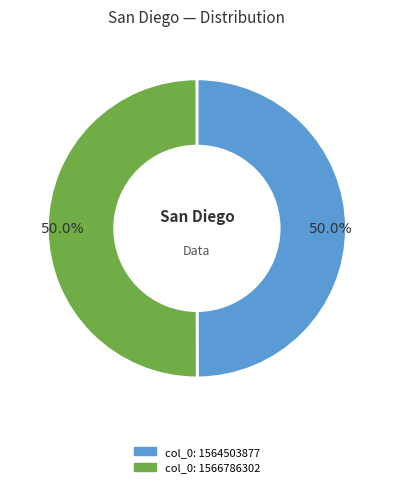

Approximately how many times larger is the value at col_0: 1564503877 compared to col_0: 1566786302?

1.0